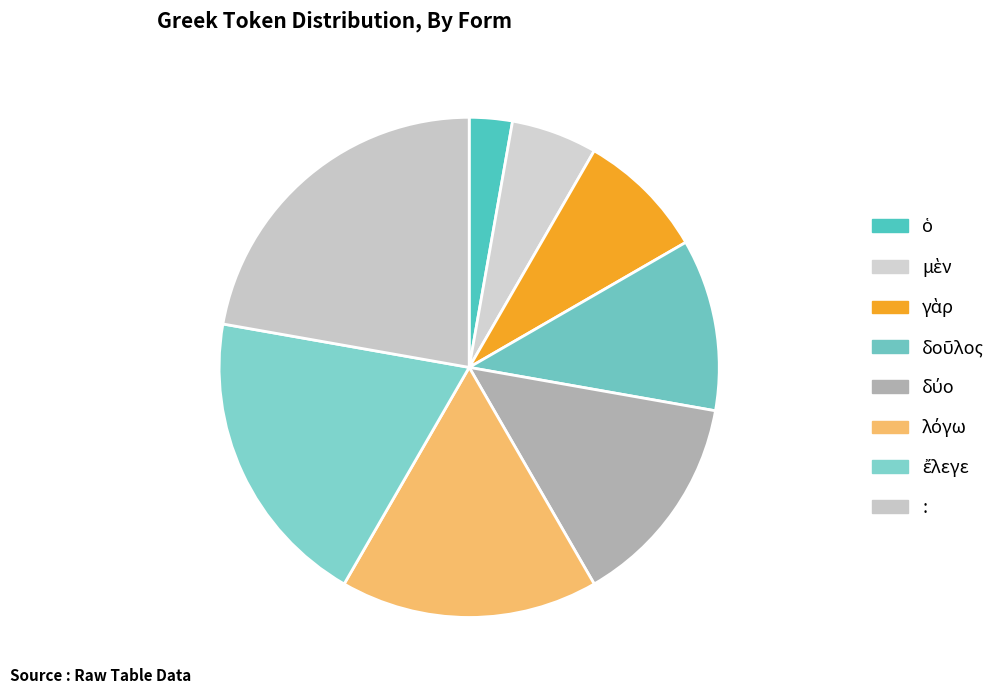

Is there any slice that represents more than half of the pie?

No